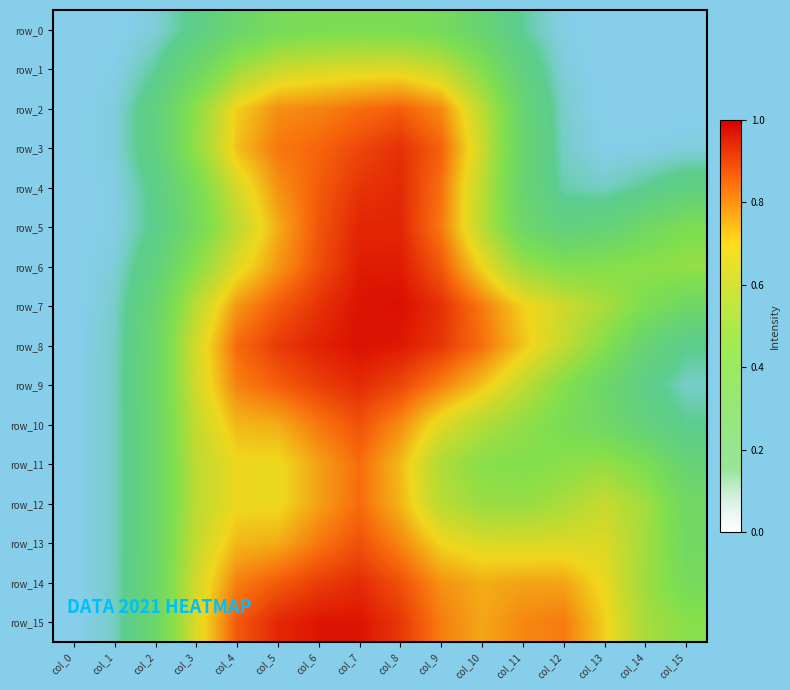

What is the difference between the row_9 values at col_3 and col_4?

0.2